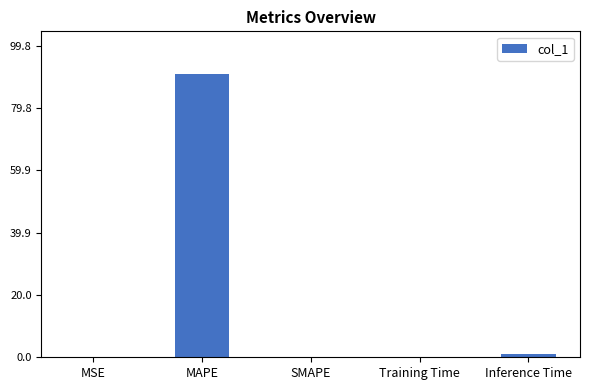

Are the bars horizontal?

No